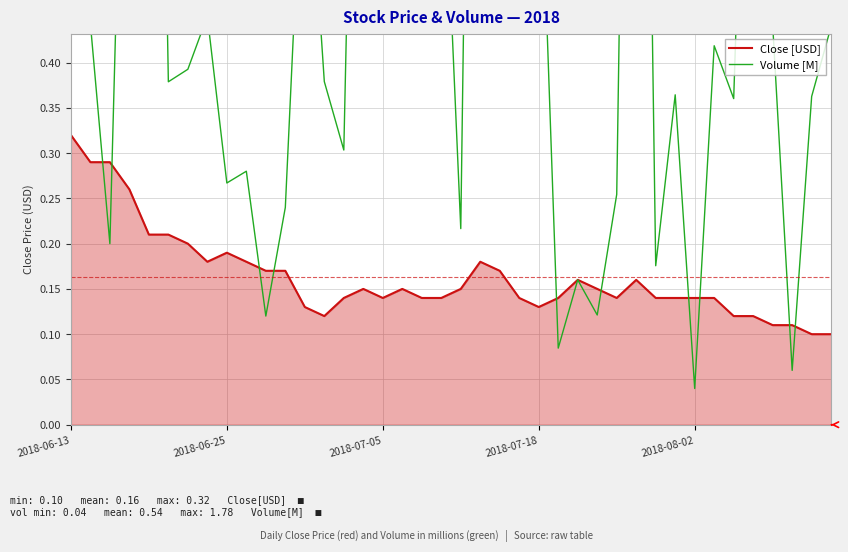

Rank the series at 31 from highest to lowest value.

Volume [M], Close [USD]